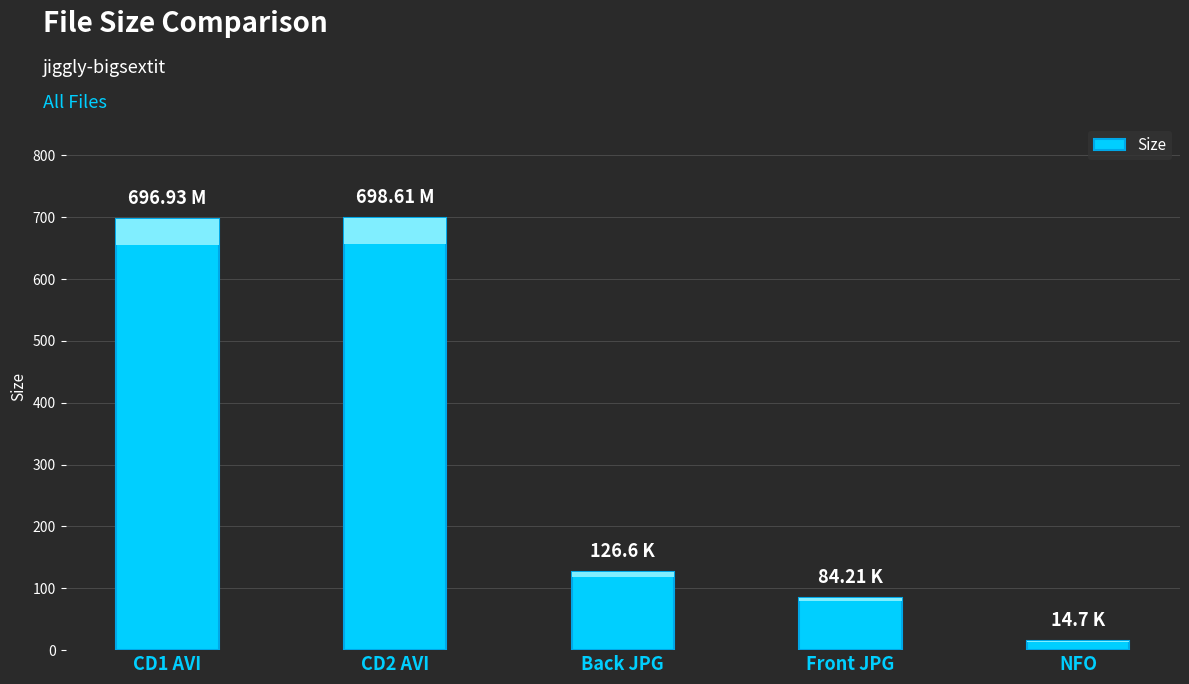

The value at CD1 AVI is 696.9. True or false?

True